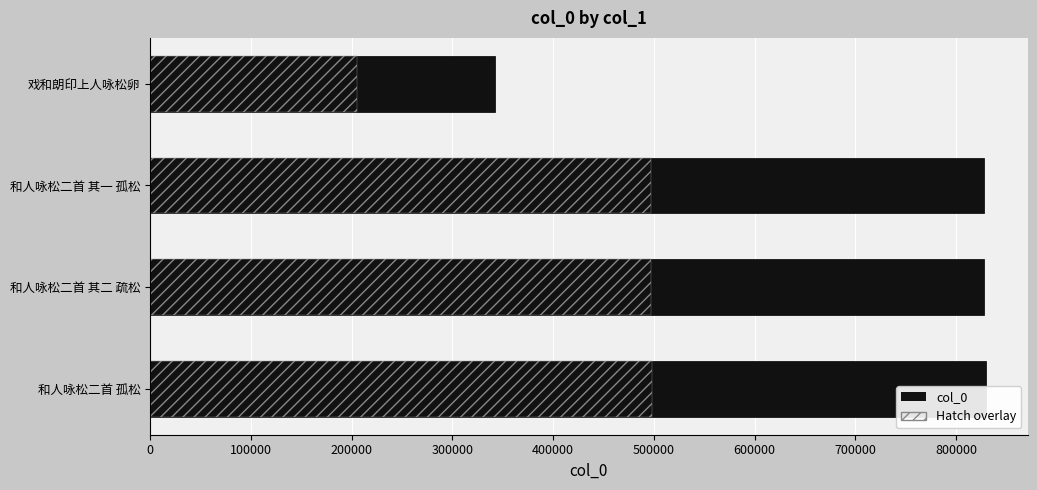

At 和人咏松二首 孤松, list the series in order from smallest to largest.

Hatch overlay, col_0